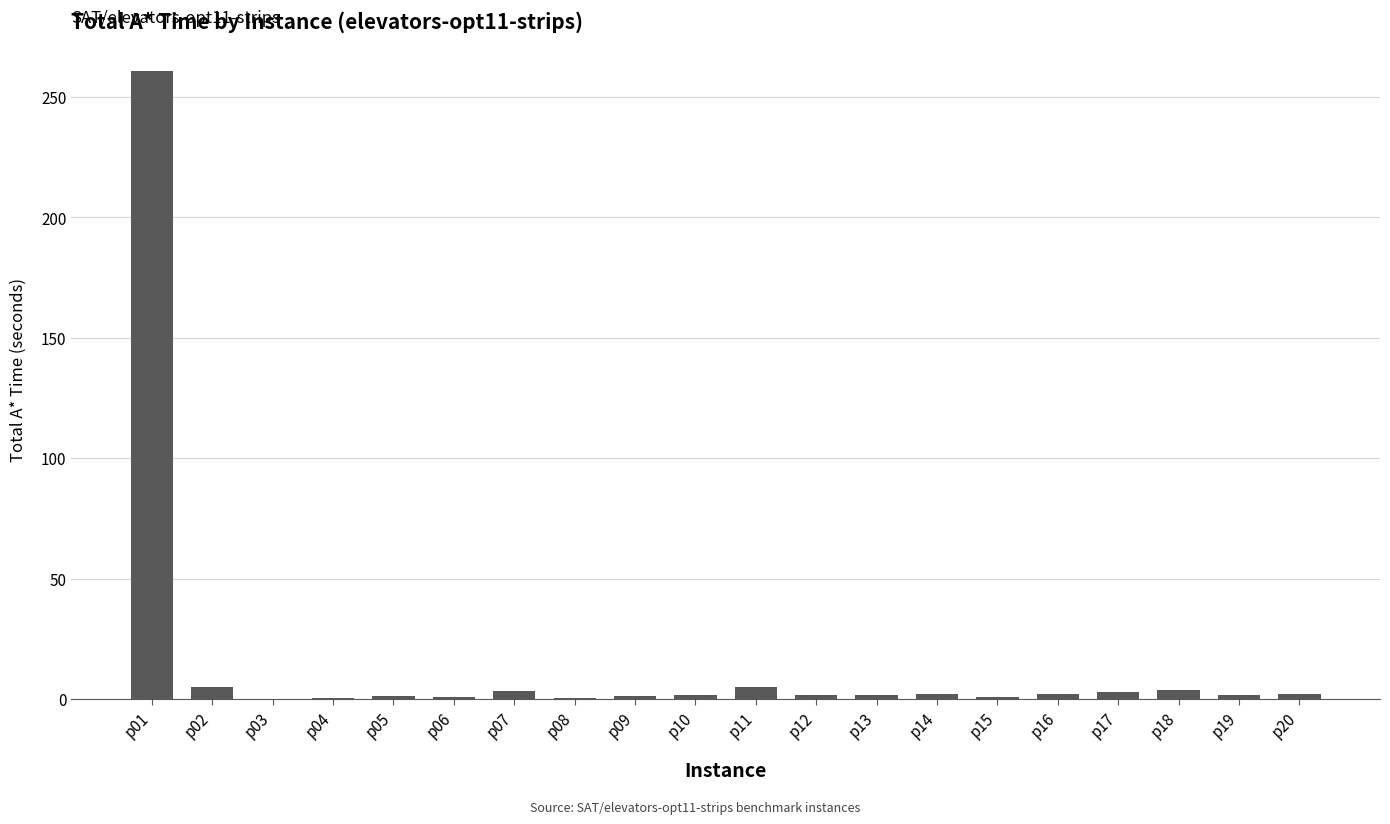

What is the approximate value at p13?

1.5